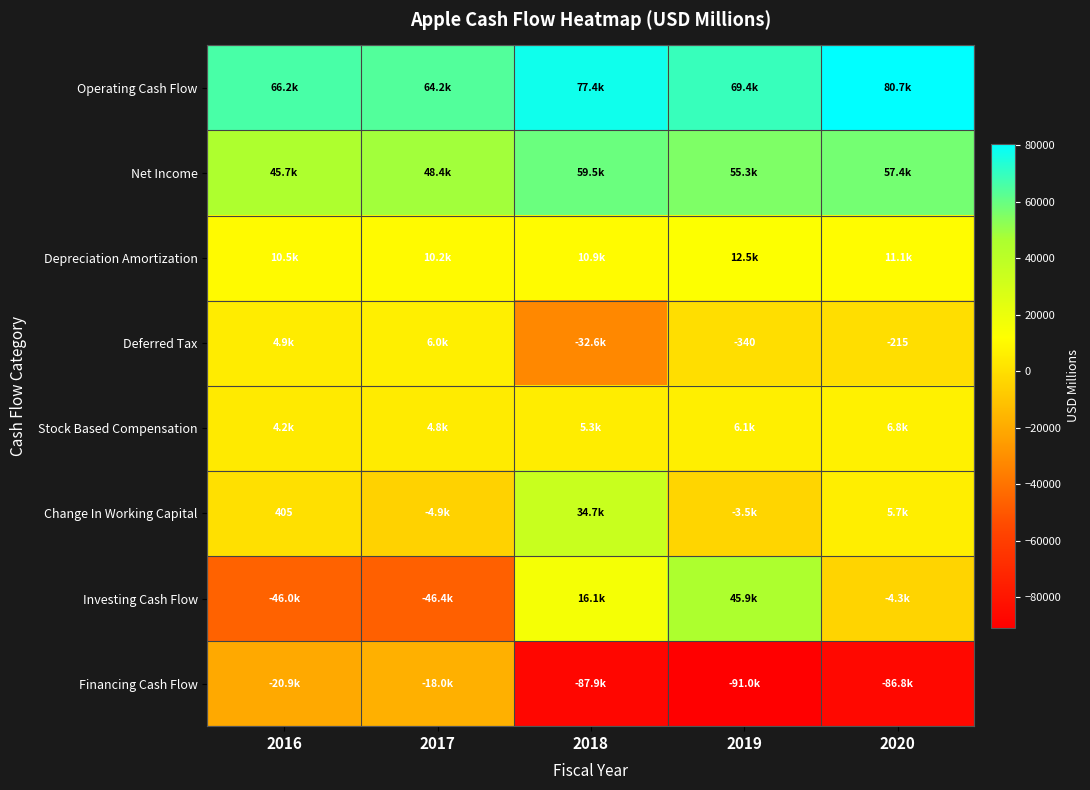

What is the sum of all Change In Working Capital values?

32378